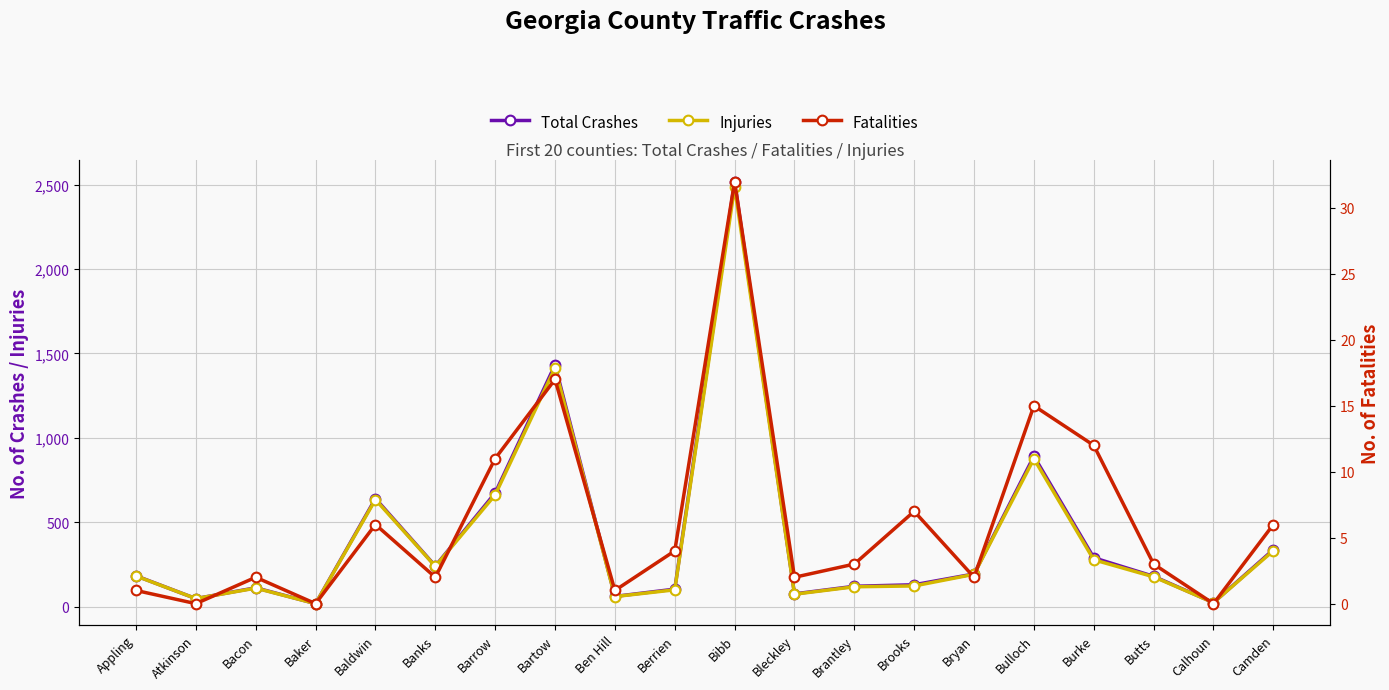

Reading right to left, extract all data points from this chart.

Total Crashes: 337	23	179	289	891	193	129	120	75	2519	103	60	1432	673	240	640	17	111	47	182
Injuries: 331	23	176	277	876	191	122	117	73	2487	99	59	1415	662	238	634	17	109	47	181
Fatalities: 6	0	3	12	15	2	7	3	2	32	4	1	17	11	2	6	0	2	0	1